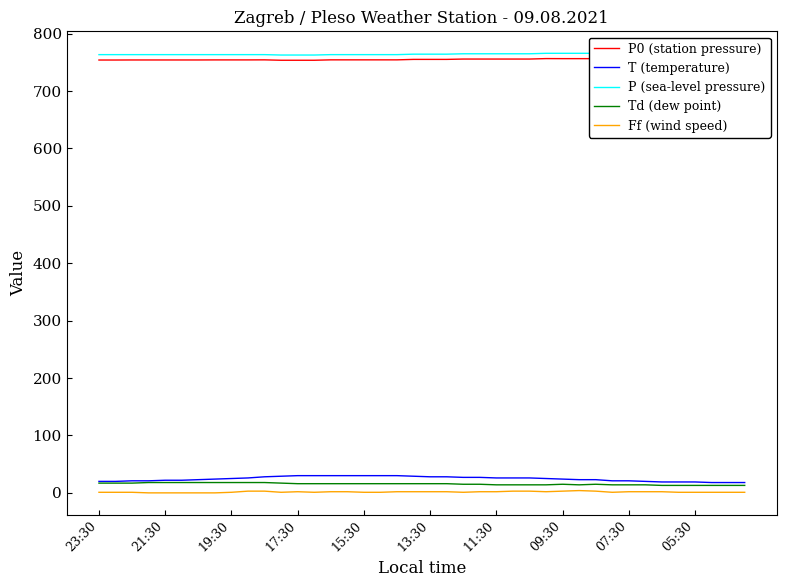

True or false: Ff (wind speed) and T (temperature) cross at least once.

False